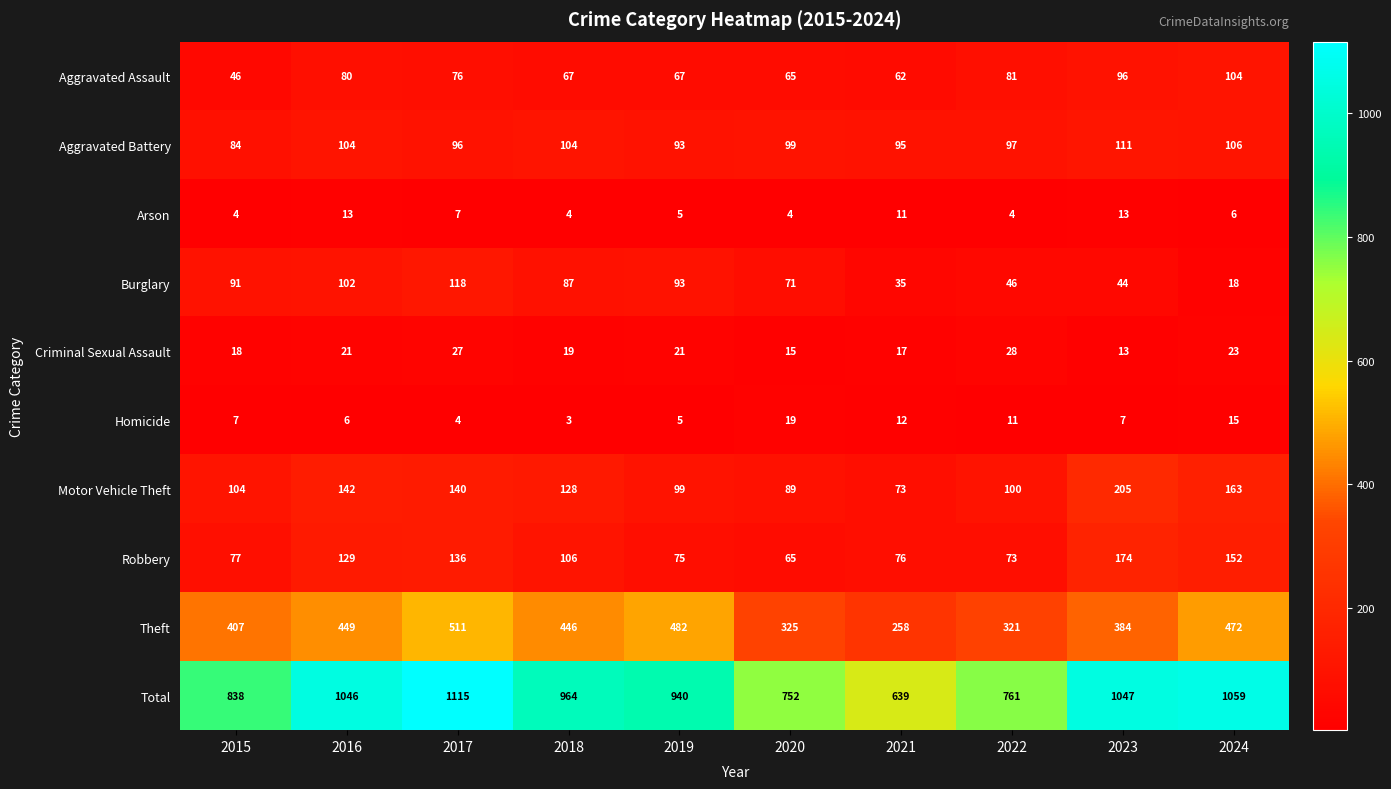

What is the difference between the maximum and minimum values in the Motor Vehicle Theft series?

132